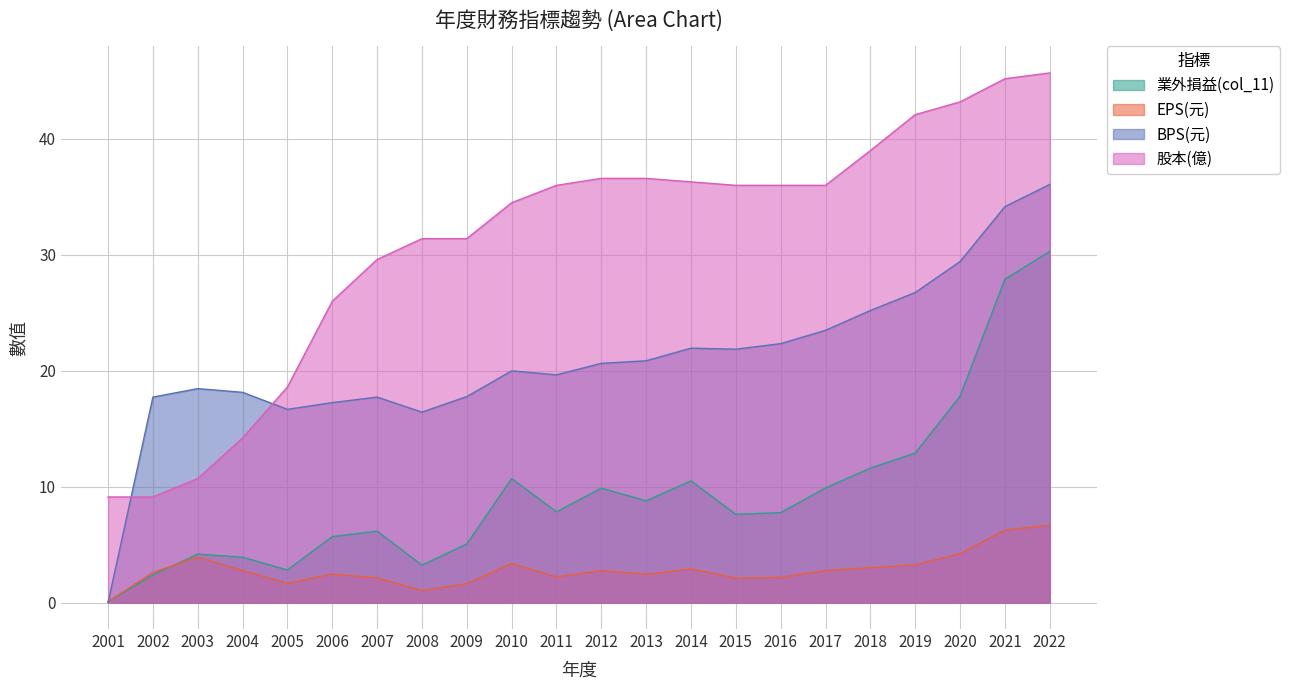

At which label is 業外損益(col_11) closest to 15?

2019